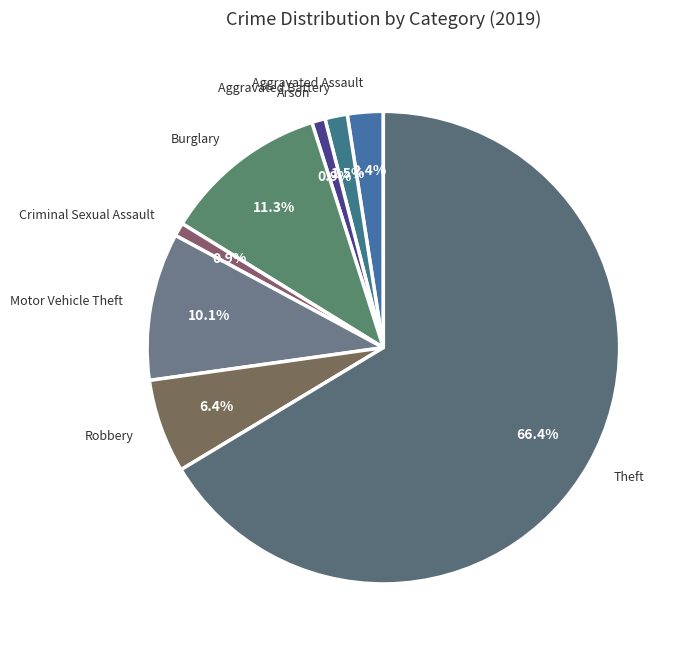

What is the ratio of the value at Motor Vehicle Theft to the value at Burglary?

0.9